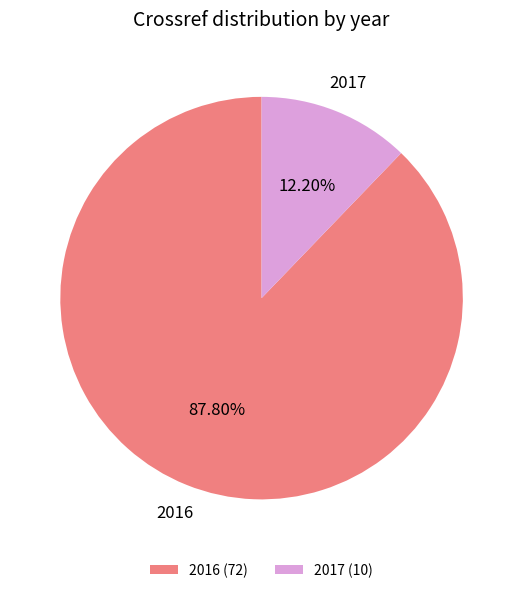

Which slice is the smallest?

2017